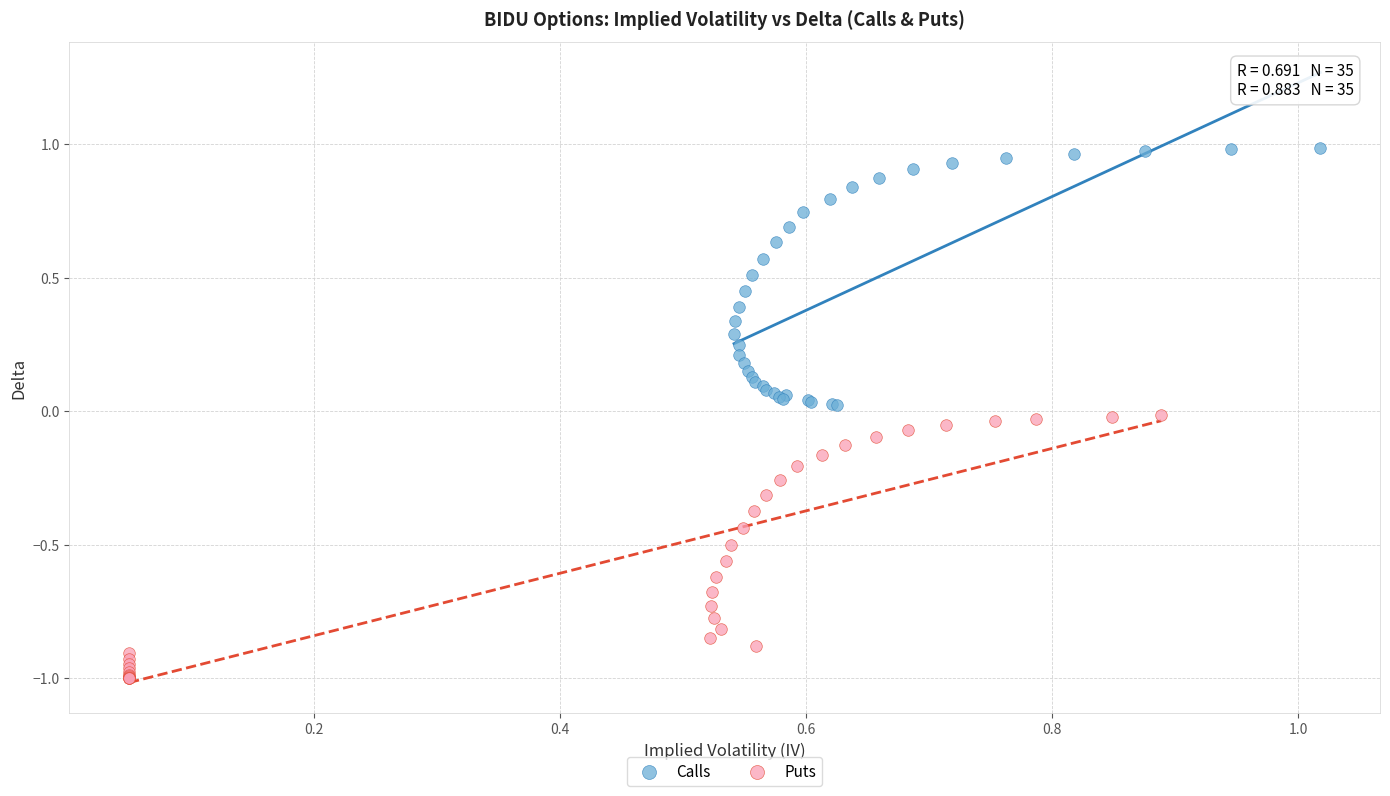

What are all the series names shown in the legend?

Calls, Puts